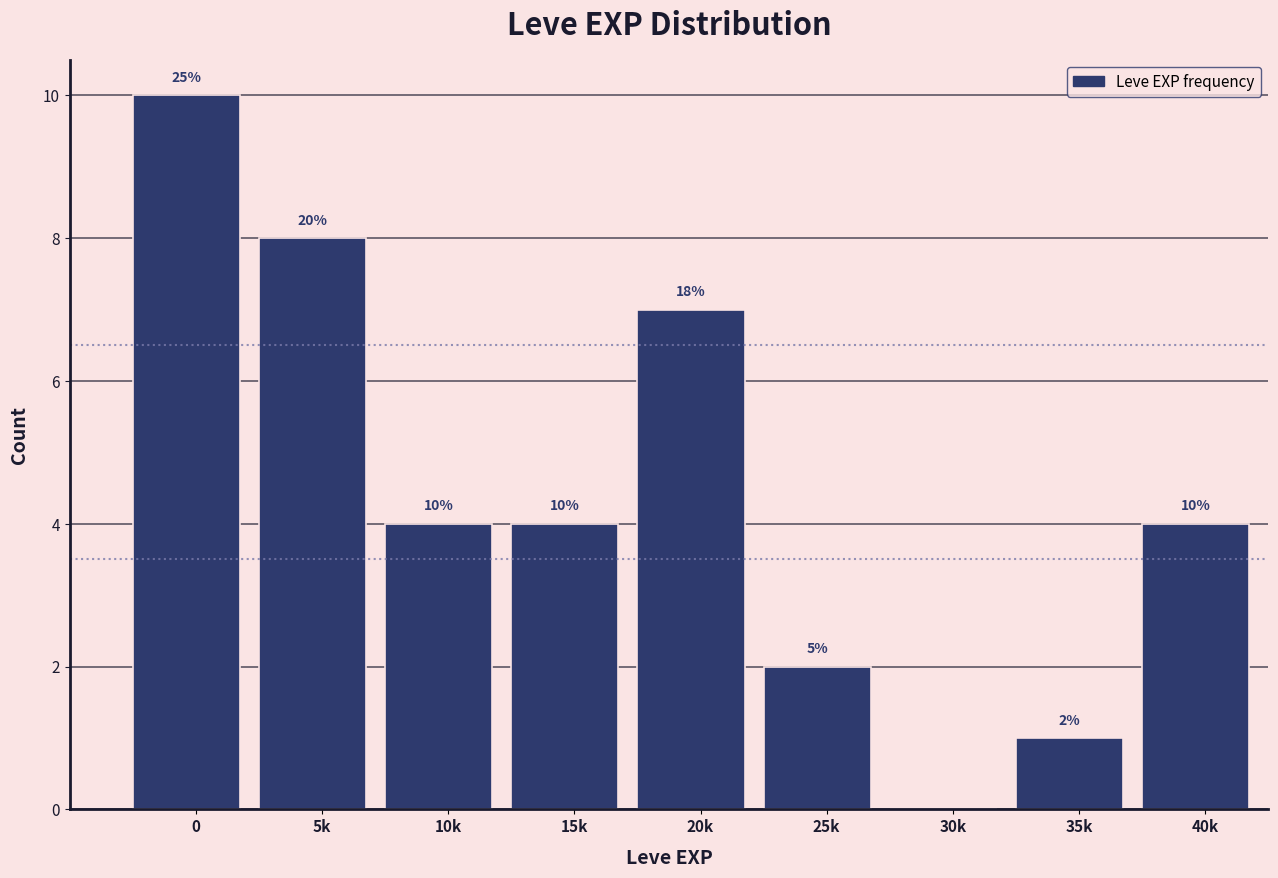

Reading left to right, list all the values displayed in this chart.

0=10	5k=8	10k=4	15k=4	20k=7	25k=2	30k=0	35k=1	40k=4